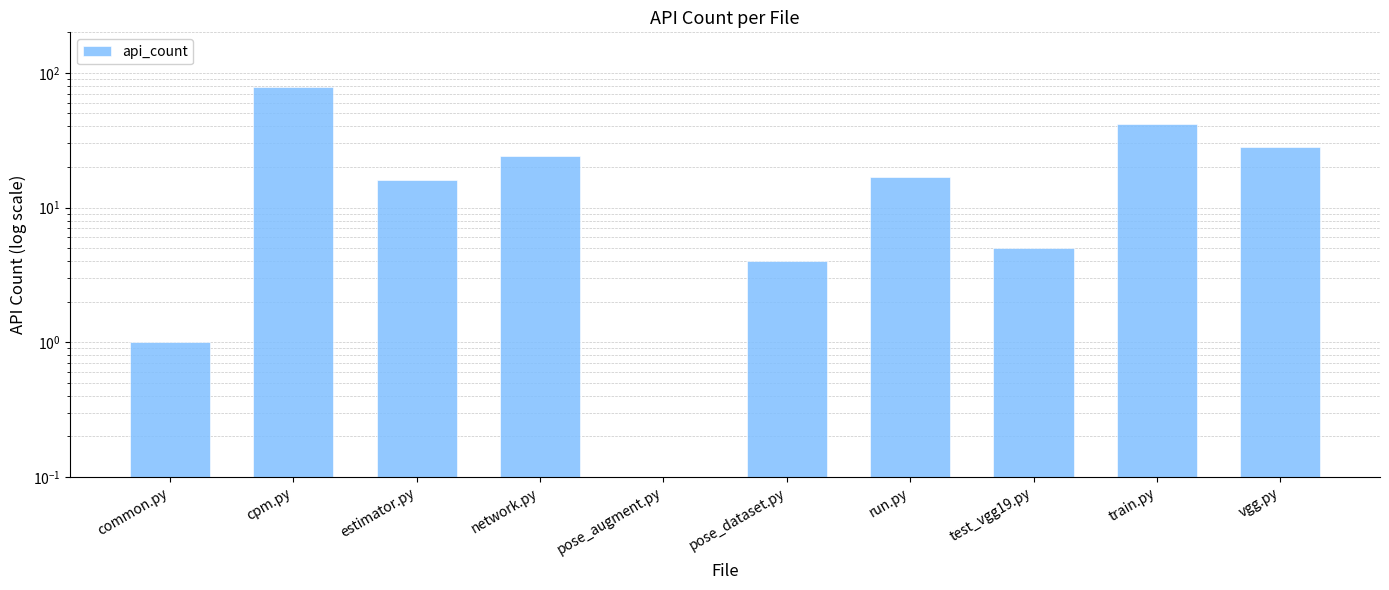

How many bars are there in total?

10